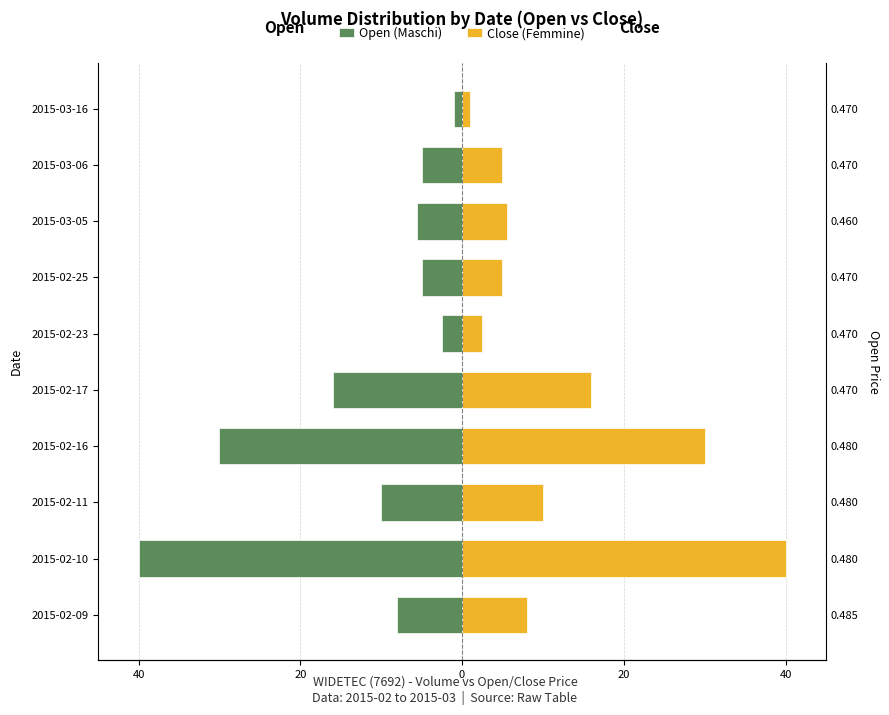

What is the difference between the second highest and second lowest values in the Close (Femmine) series?

27.5